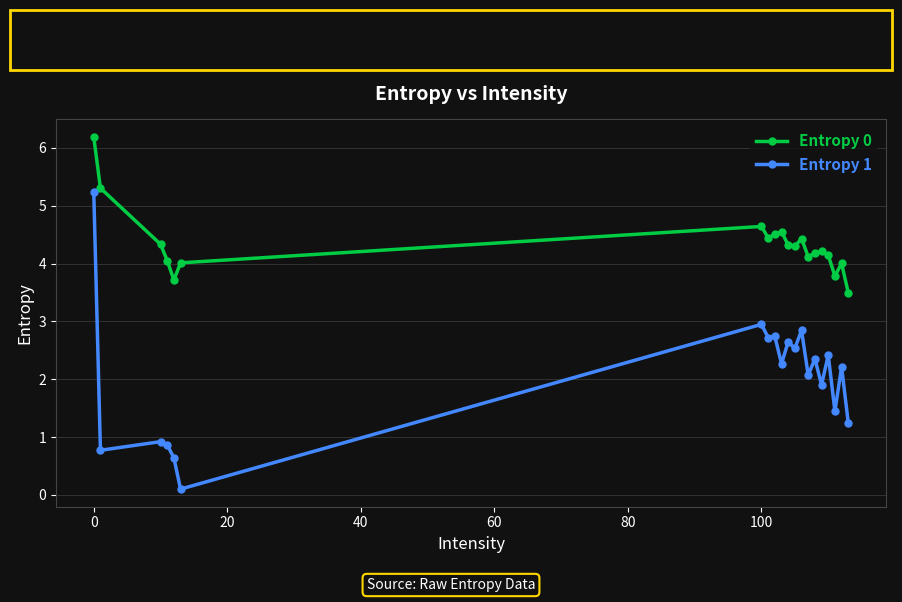

What is the sum of all Entropy 1 values?

40.9